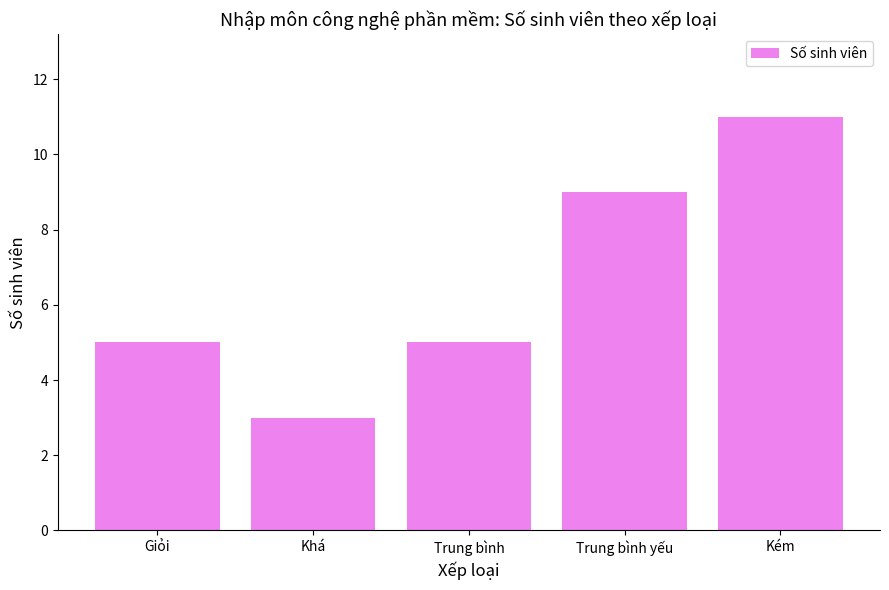

What is the sum of the values at Giỏi and Khá?

8